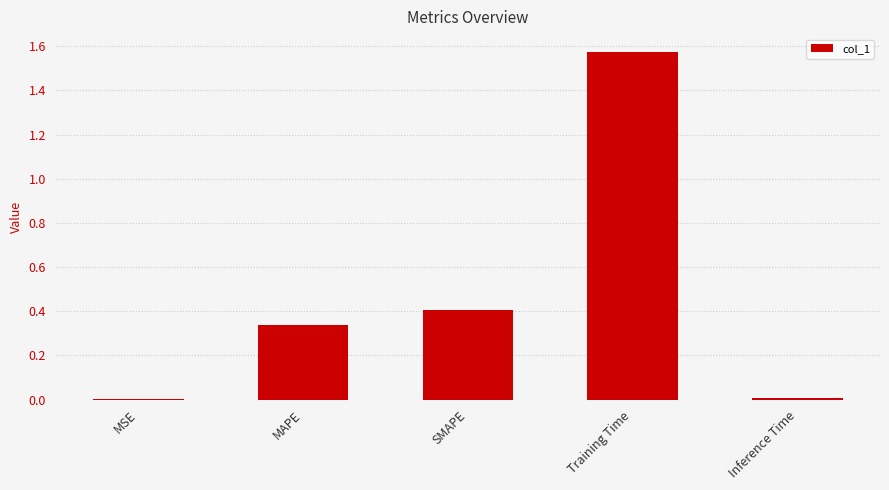

Which has a higher value, MAPE or MSE?

MAPE